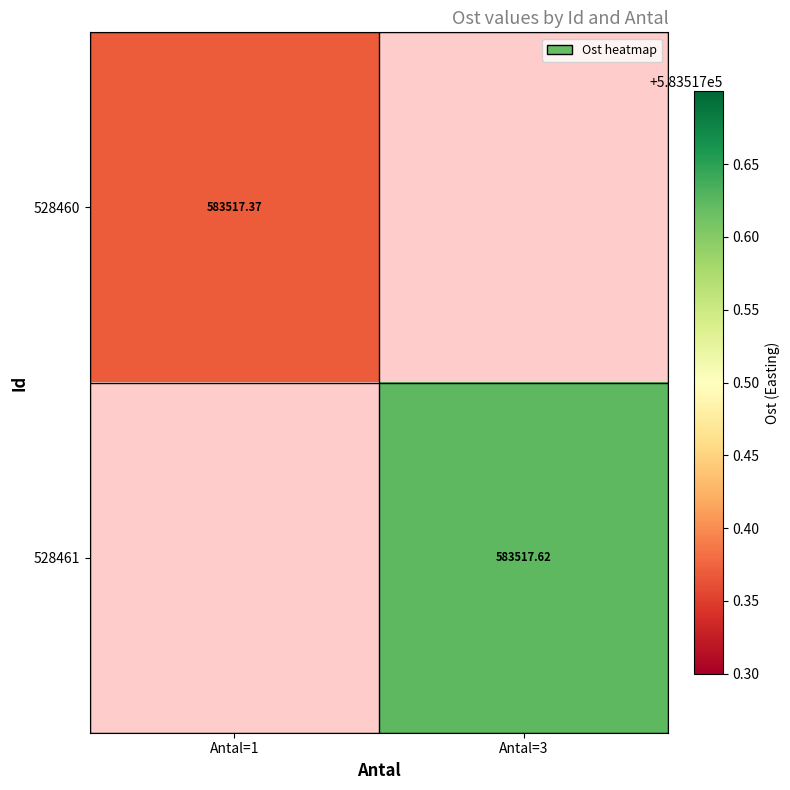

What is the sum of the 528460 values at Antal=1 and Antal=3?

583517.4